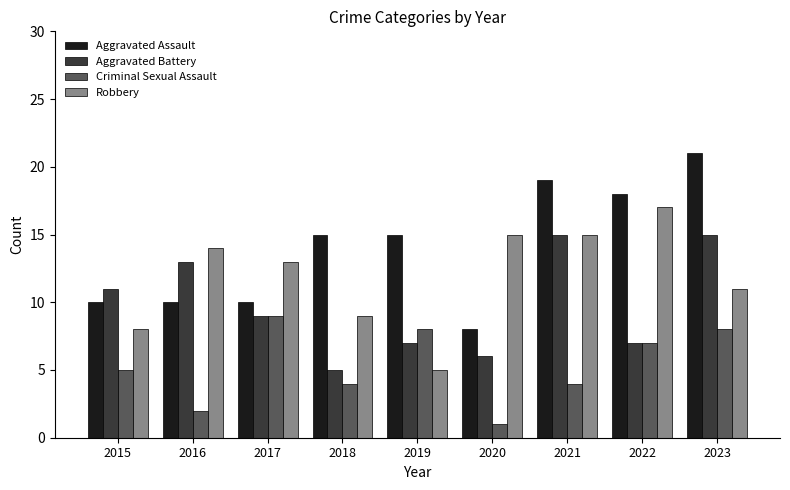

How many bars are there in total?

36